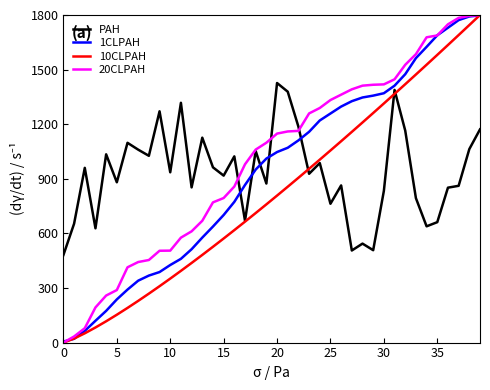

Reading left to right, extract all data points from this chart.

PAH: 481.2	653.3	960.1	627.9	1034.4	880.8	1097.7	1060.1	1026.3	1270.8	935.7	1317.6	852.8	1125.9	963.0	917.5	1023.3	669.7	1052.7	874.0	1426.2	1378.6	1186.5	927.5	986.4	762.8	863.6	506.0	543.8	507.6	833.6	1388.3	1164.8	793.7	638.8	661.7	851.2	861.4	1063.2	1171.5
1CLPAH: 5.6	20.7	64.1	119.8	174.2	237.2	291.2	340.2	368.2	387.6	426.2	460.2	512.9	576.8	637.6	701.0	773.2	866.0	950.8	1011.1	1046.9	1070.5	1110.9	1158.2	1220.5	1258.7	1296.9	1326.4	1346.8	1357.0	1370.1	1411.6	1474.6	1562.9	1624.9	1688.5	1730.0	1771.9	1791.9	1798.1
10CLPAH: 0.0	22.2	51.0	82.9	117.1	153.0	190.4	229.1	269.0	309.8	351.6	394.2	437.5	481.6	526.4	571.9	617.9	664.6	711.7	759.5	807.7	856.4	905.5	955.1	1005.2	1055.7	1106.5	1157.8	1209.4	1261.5	1313.8	1366.6	1419.6	1473.0	1526.8	1580.8	1635.2	1689.8	1744.8	1800.0
20CLPAH: 0.0	33.6	79.1	193.1	258.5	288.6	413.7	442.6	453.8	504.6	505.3	576.6	611.3	669.2	770.5	794.2	857.4	979.6	1060.5	1098.2	1148.4	1160.1	1163.3	1259.2	1289.0	1332.8	1362.3	1391.6	1411.7	1416.7	1418.8	1446.6	1526.4	1584.7	1677.5	1687.7	1748.9	1784.2	1795.2	1800.0